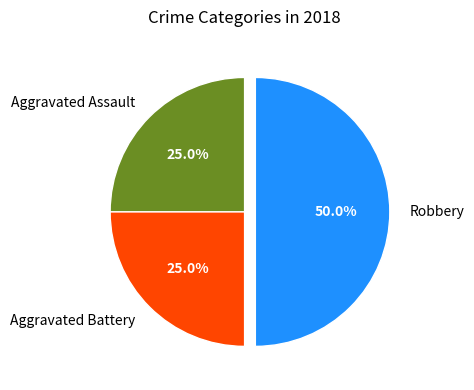

Which category has the biggest portion of the pie?

Robbery